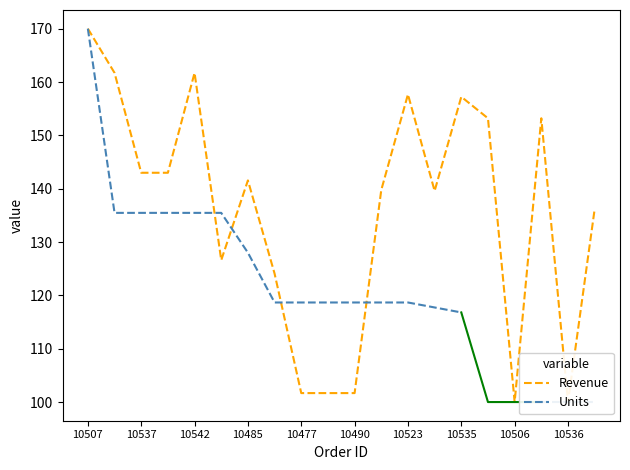

Reading right to left, list all the values displayed in this chart.

10541=136.2	10536=100.0	10531=153.2	10506=100.0	10461=153.2	10535=157.2	10525=139.6	10523=157.7	10502=139.8	10490=101.7	10486=101.7	10477=101.7	10453=124.1	10485=141.6	10547=126.6	10542=161.7	10538=143.0	10537=143.0	10534=161.7	10507=170.0